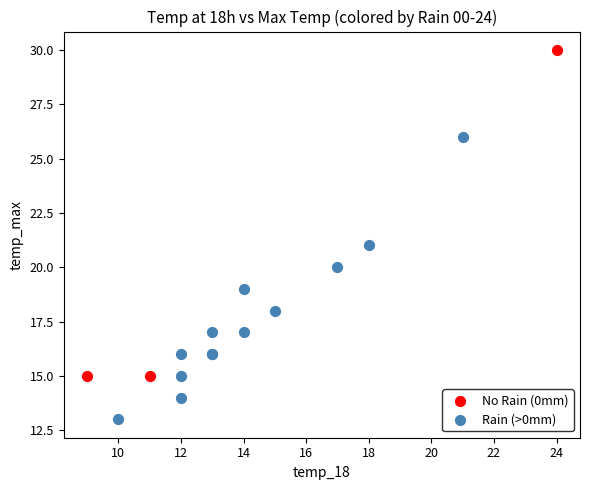

Which series contains the highest Y value?

No Rain (0mm)